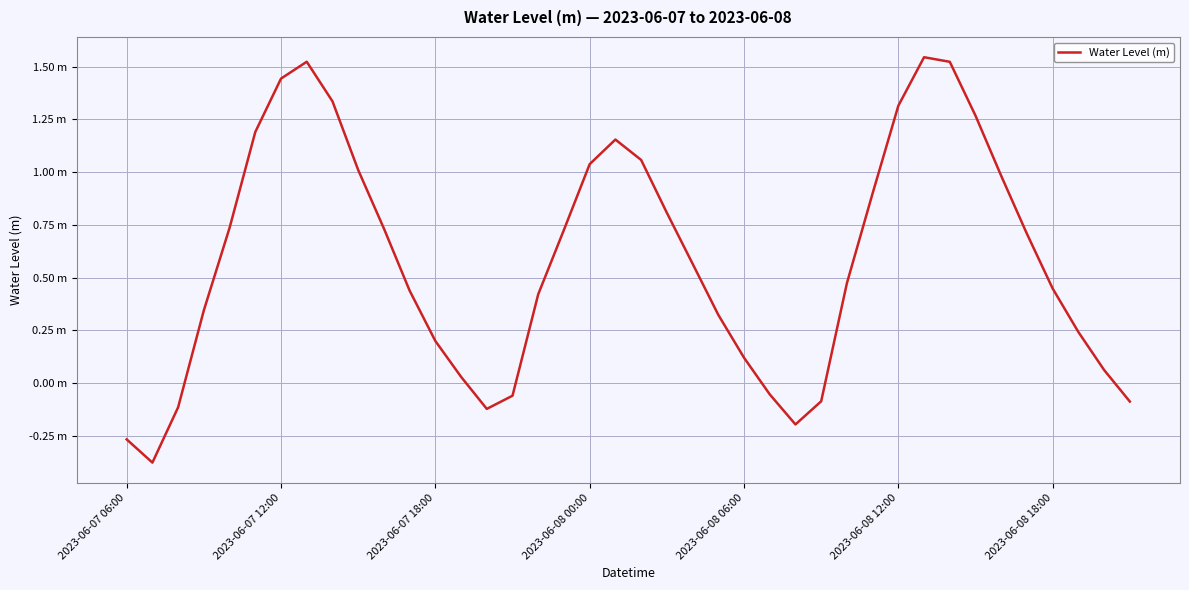

Is this an area chart (filled region under the line)?

No